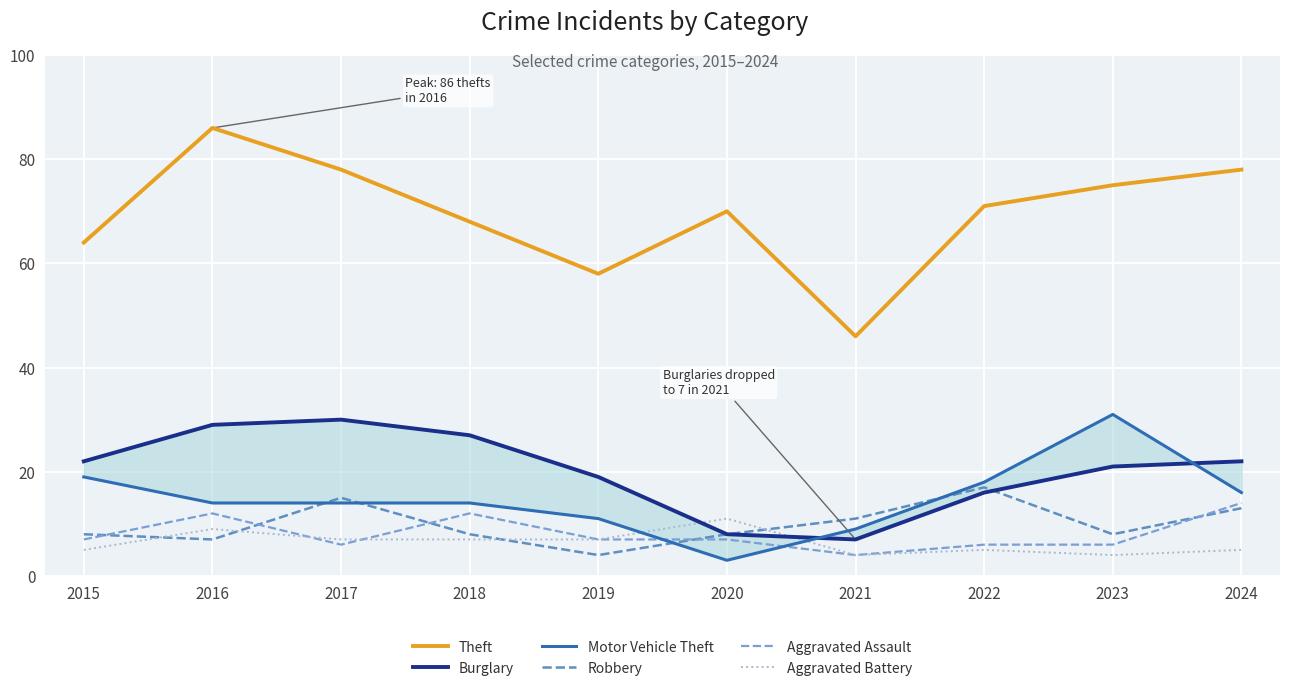

What is the difference between the second highest and minimum values in the Burglary series?

22